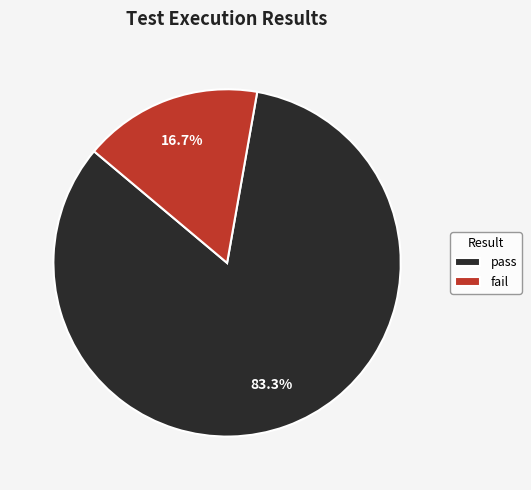

What percentage is the pass slice, to the nearest percent?

83%